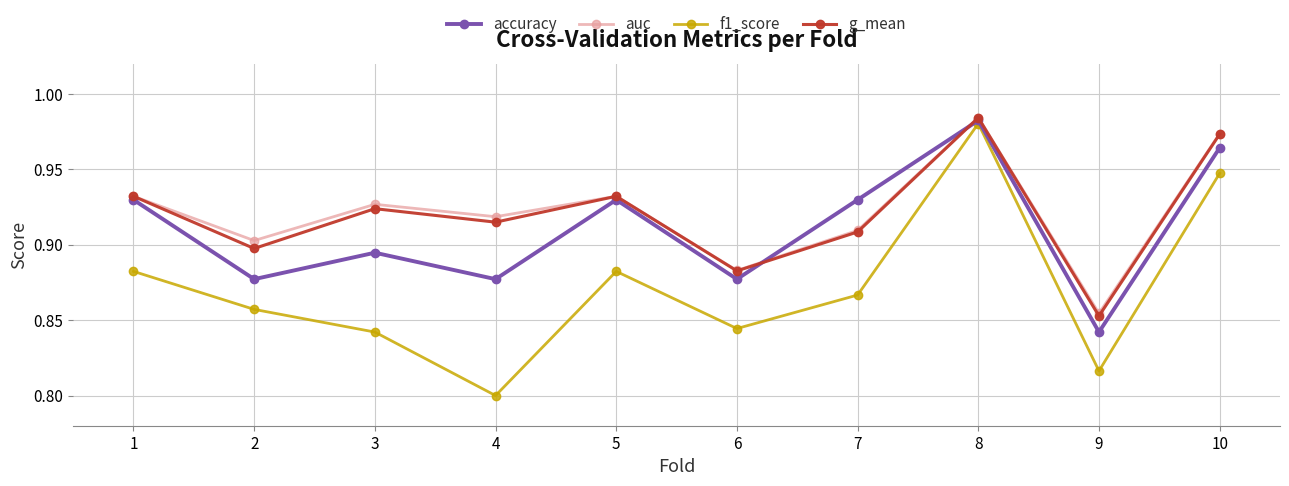

At how many categories does at least one series exceed 0?

10